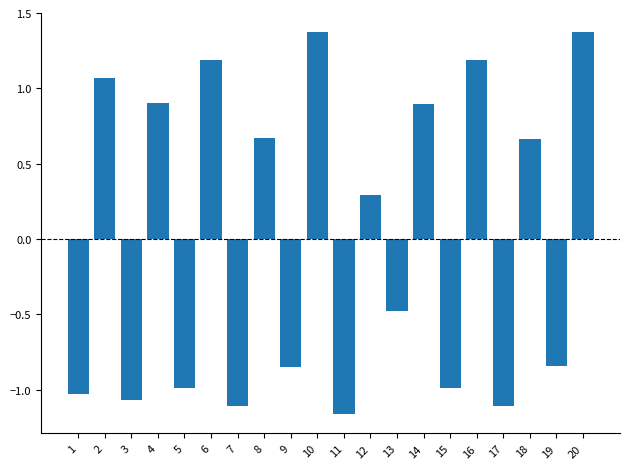

How many values exceed 0?

10